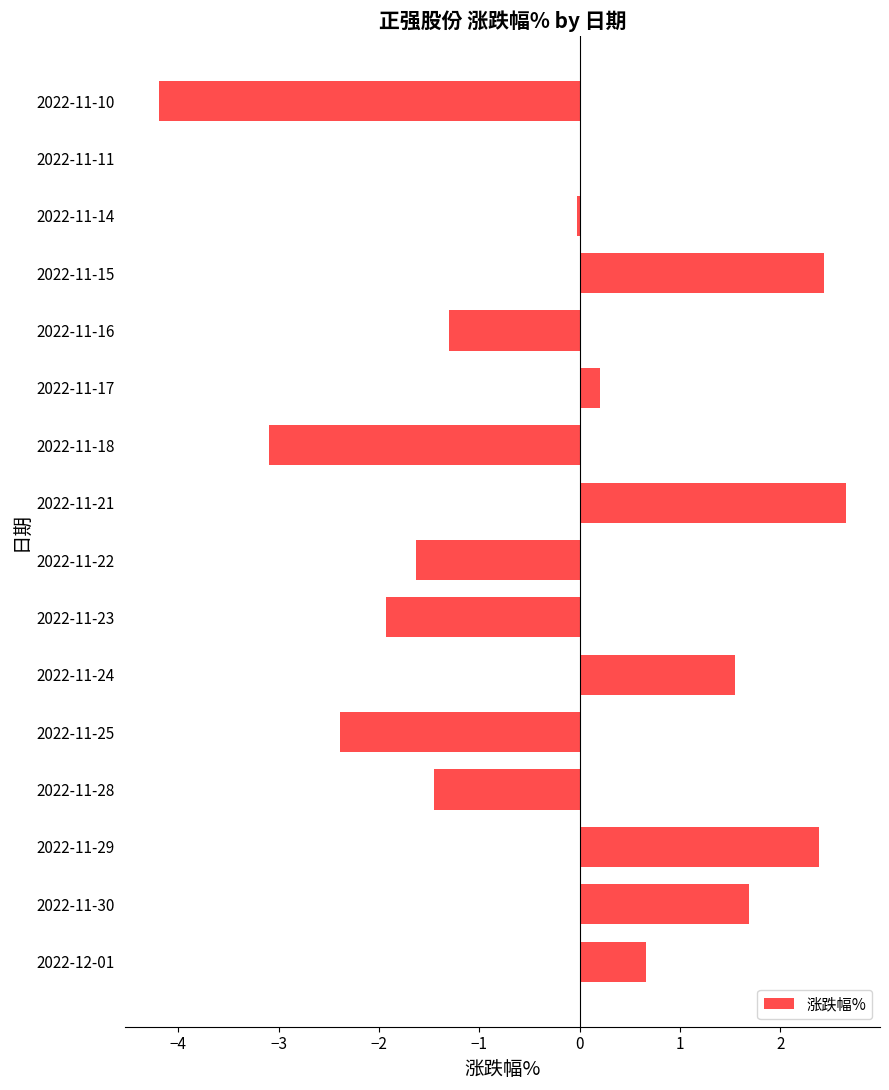

Which category has the highest value across all series?

2022-11-21